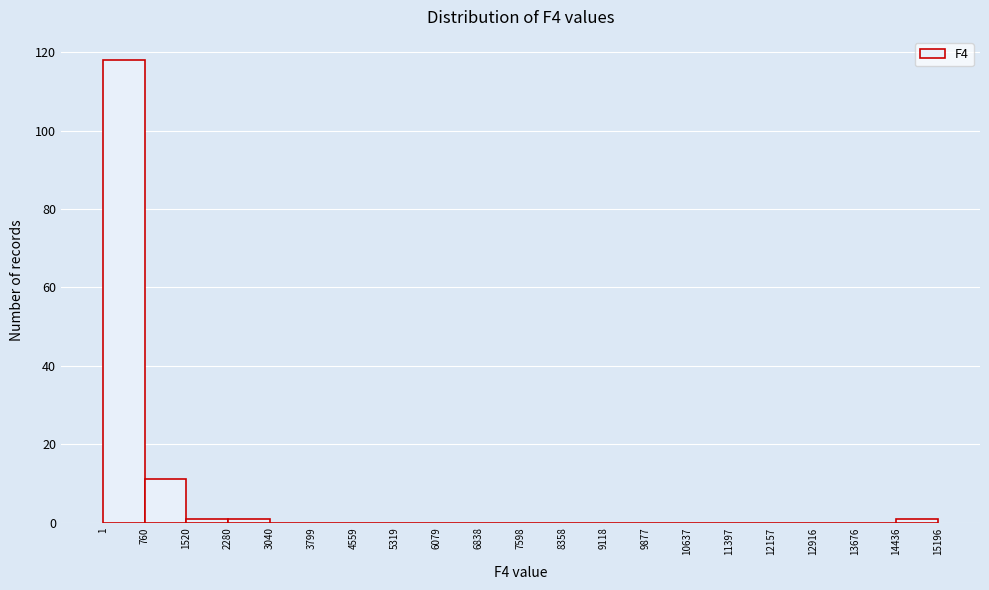

What is the height of the bar covering 760 to 1520 on the x-axis? The values are not printed on the chart, so give them approximately, as read against the axis.

12